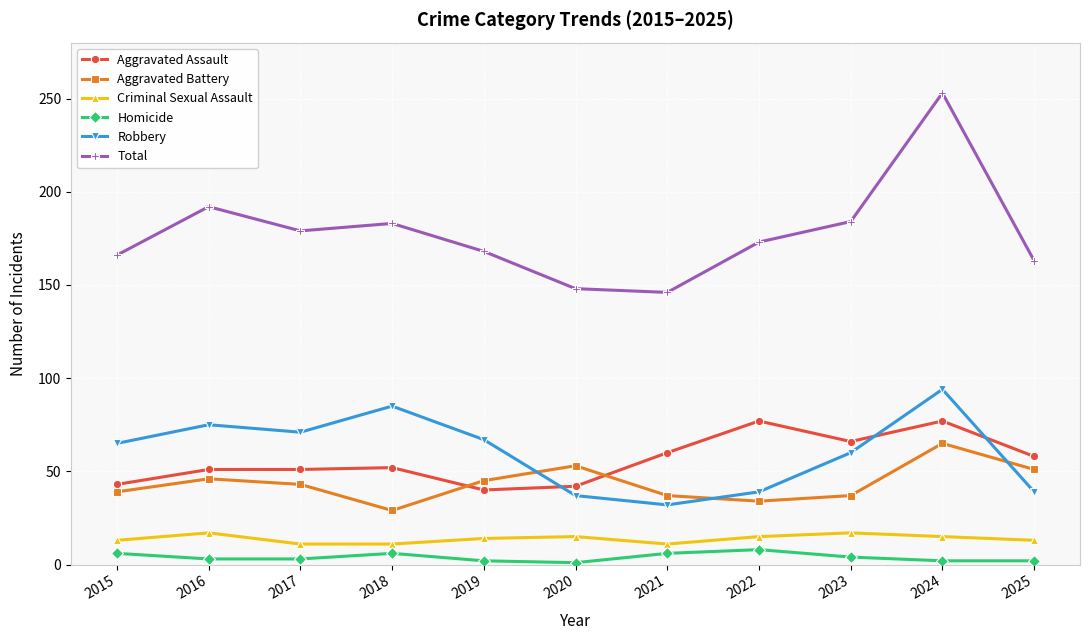

Between 2021 and 2022, which series saw the biggest shift?

Total